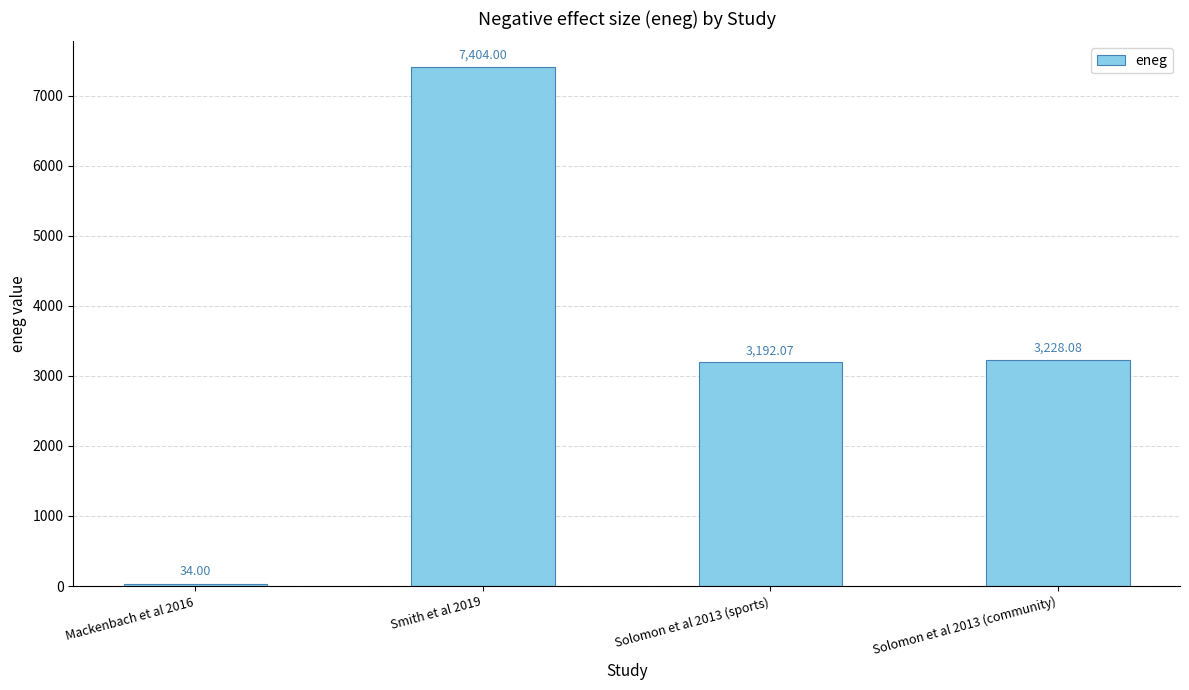

Does the chart contain stacked bars?

No